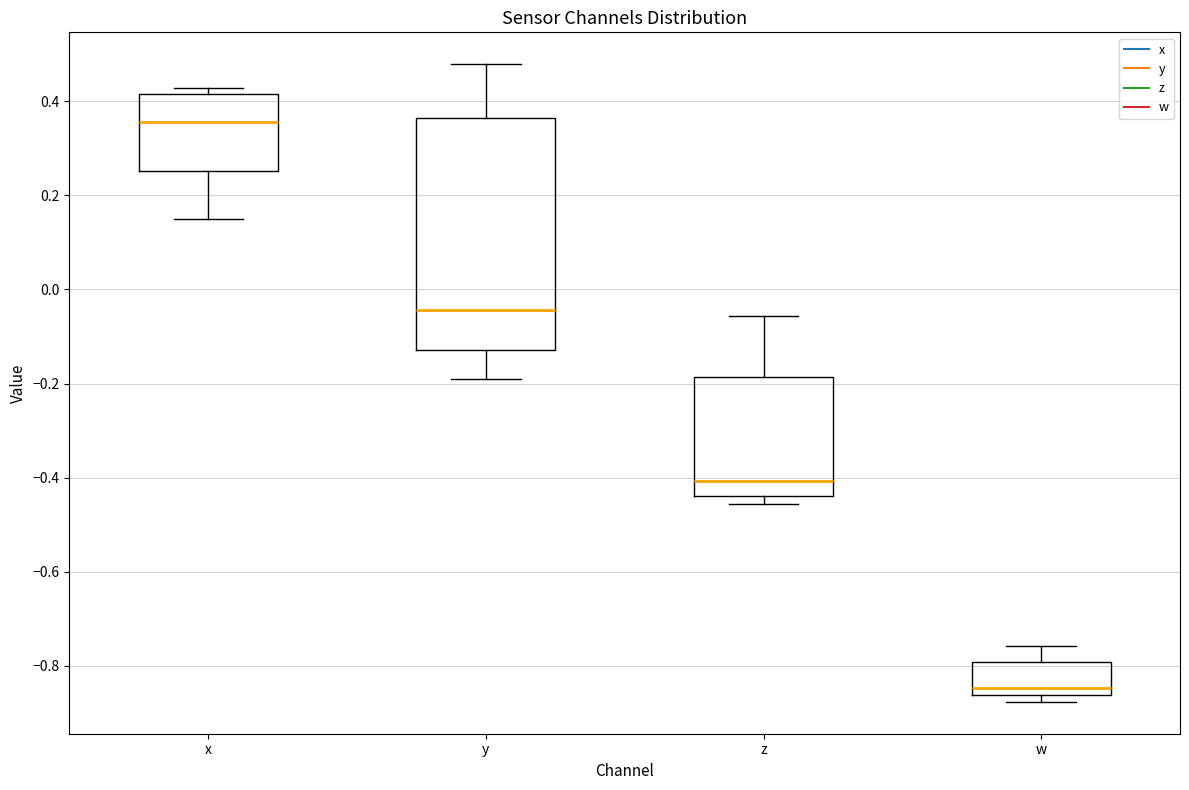

Comparing the boxes themselves (not the whiskers), which one is the tallest?

y